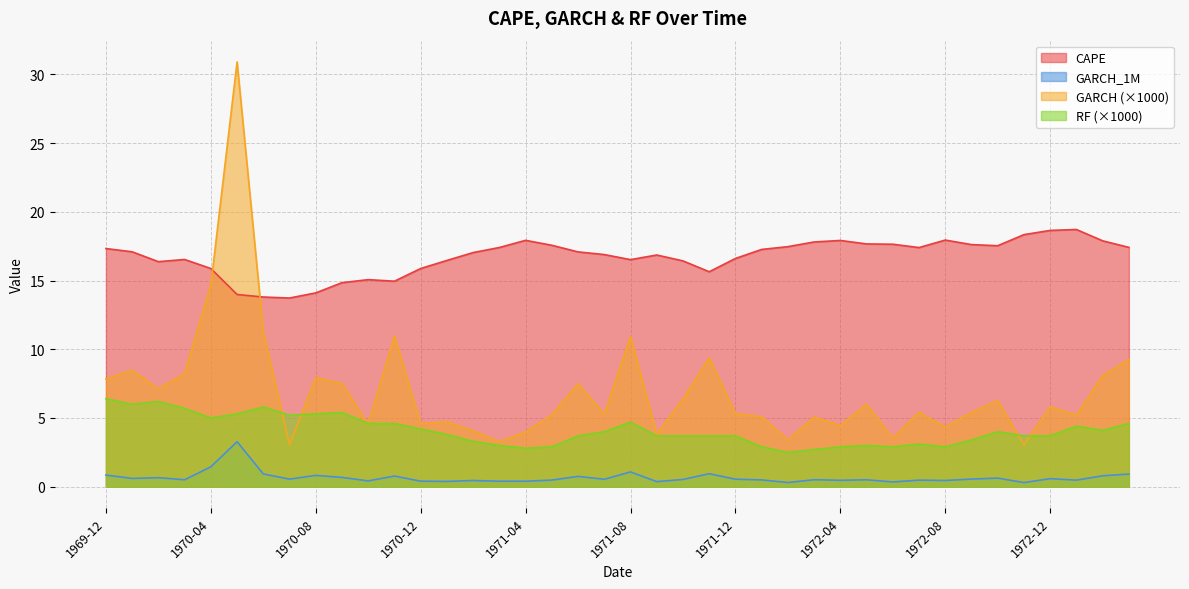

Which series has the largest range (max minus min)?

GARCH (×1000)